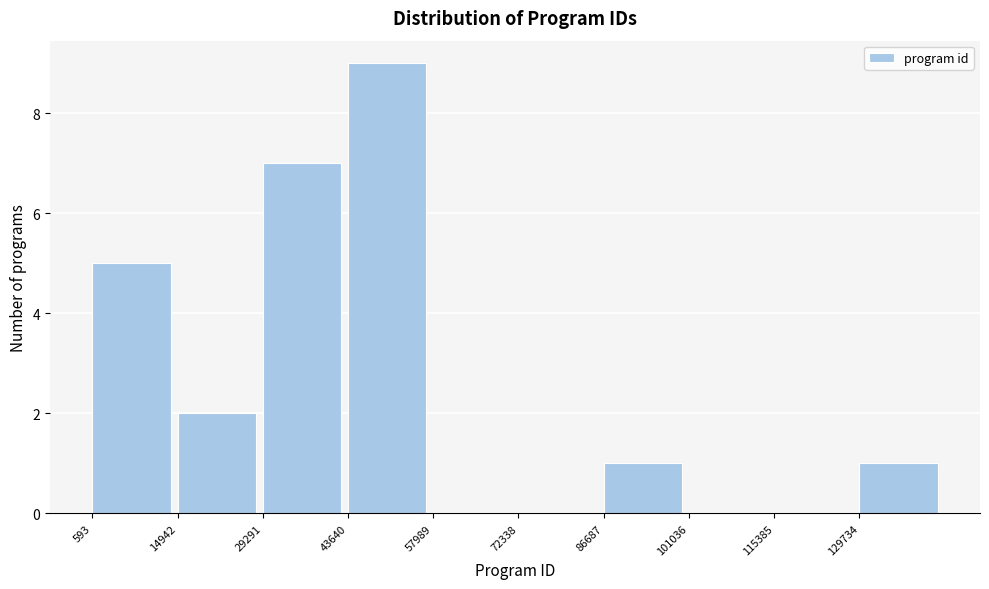

Reading left to right, transcribe this chart: for each bar, give the range it covers on the x-axis and its height. Neither the bar edges nor the heights are printed on the chart, so give them approximately, as read against the axes.

0 to 14000: 5
14000 to 30000: 2
30000 to 44000: 7
44000 to 58000: 9
58000 to 72000: 0
72000 to 86000: 0
86000 to 102000: 1
102000 to 116000: 0
116000 to 130000: 0
130000 to 144000: 1